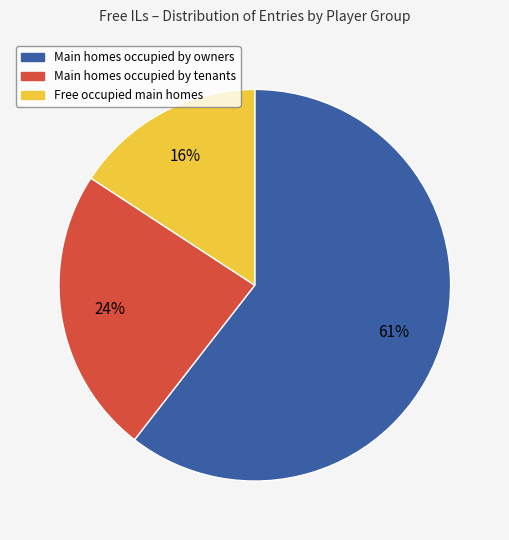

To the nearest percent, what is the difference between the largest and smallest slice percentages?

45%